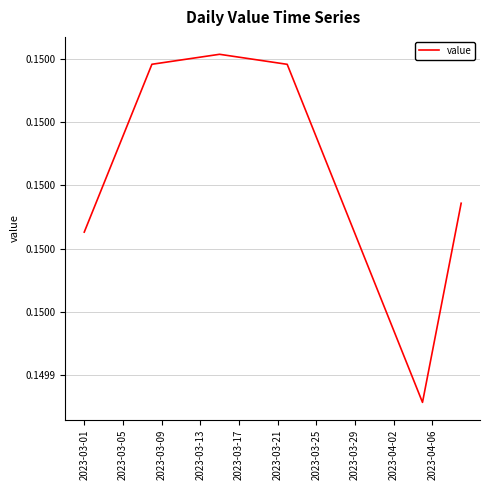

Is this an area chart (filled region under the line)?

No